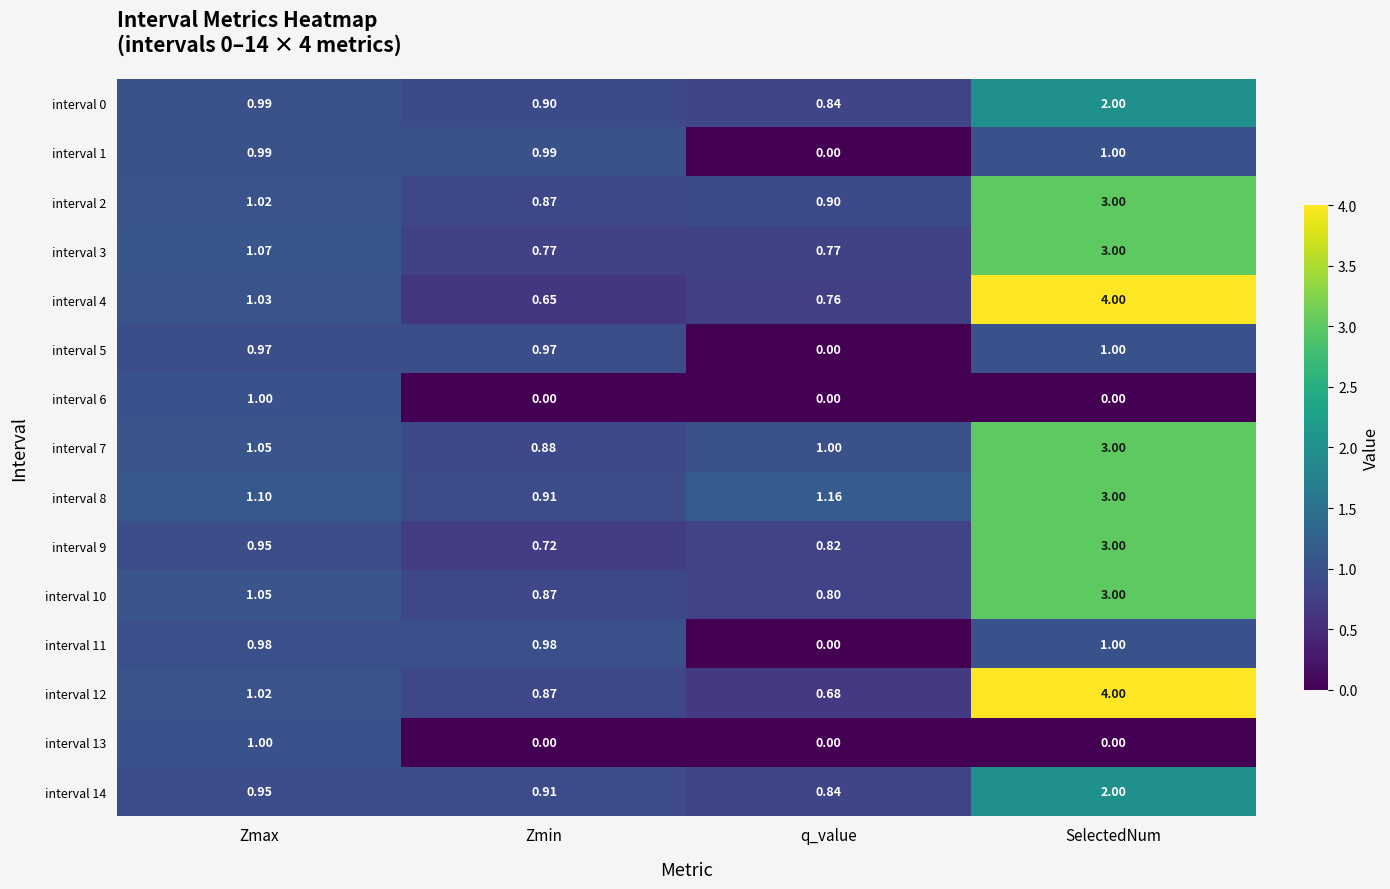

What is the total value across all series at Zmax?

15.2